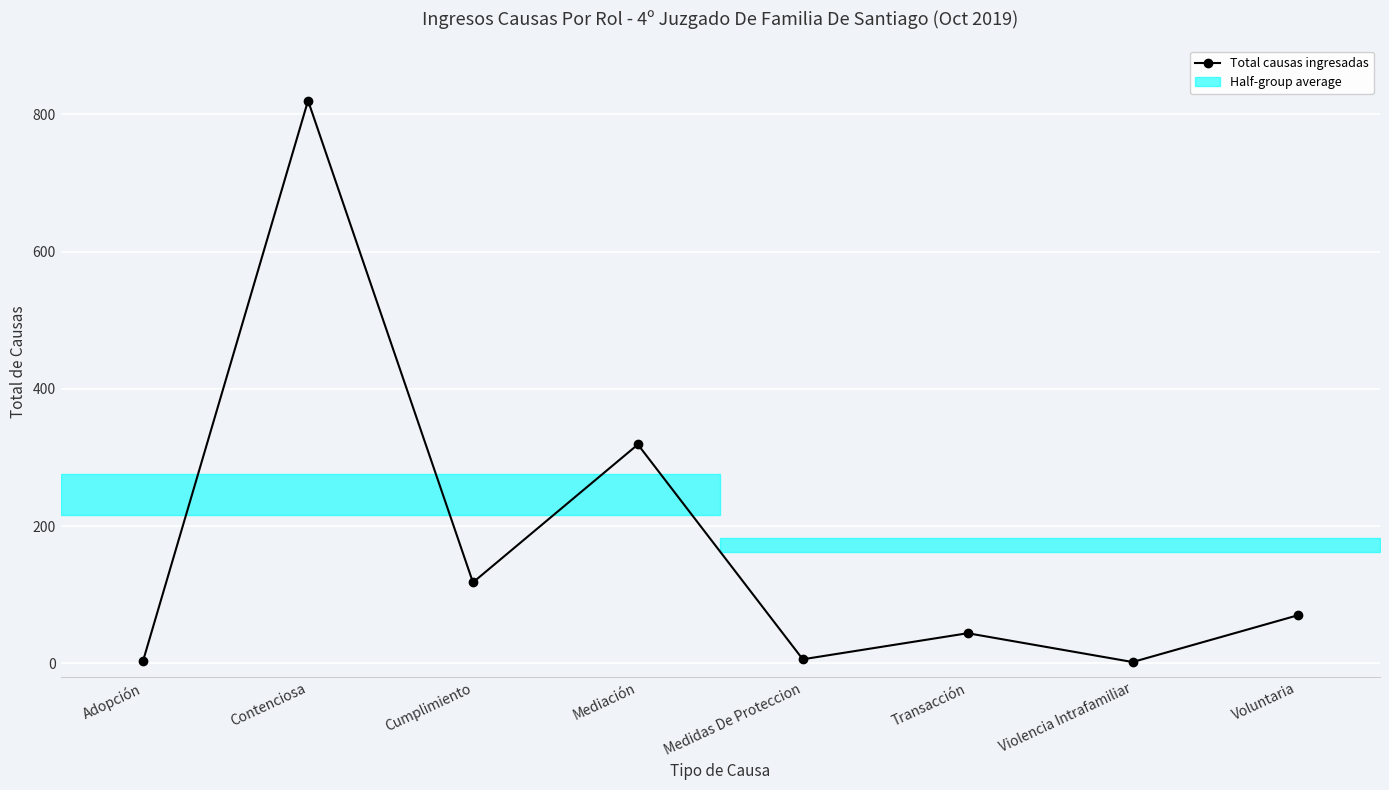

How many categories are shown in the chart?

8